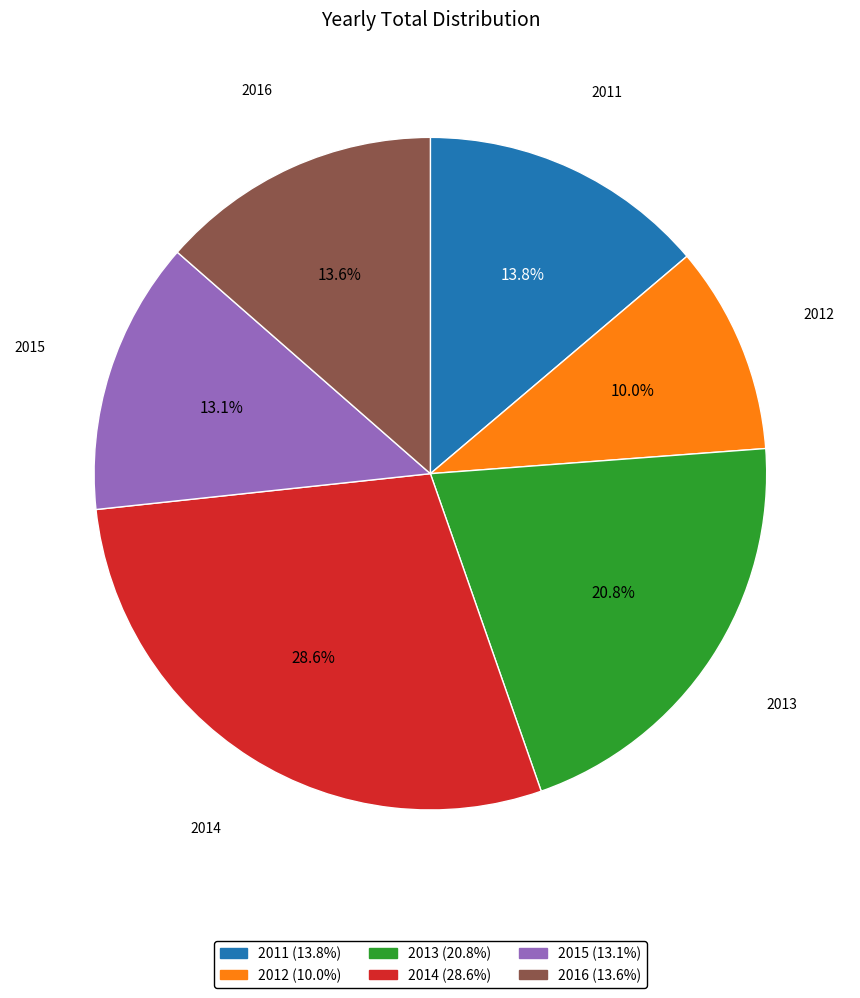

To the nearest percent, what is the average slice percentage?

17%